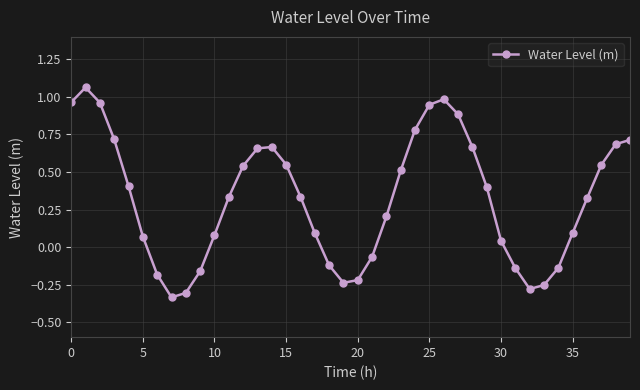

What is the difference between the second highest and minimum values?

1.3